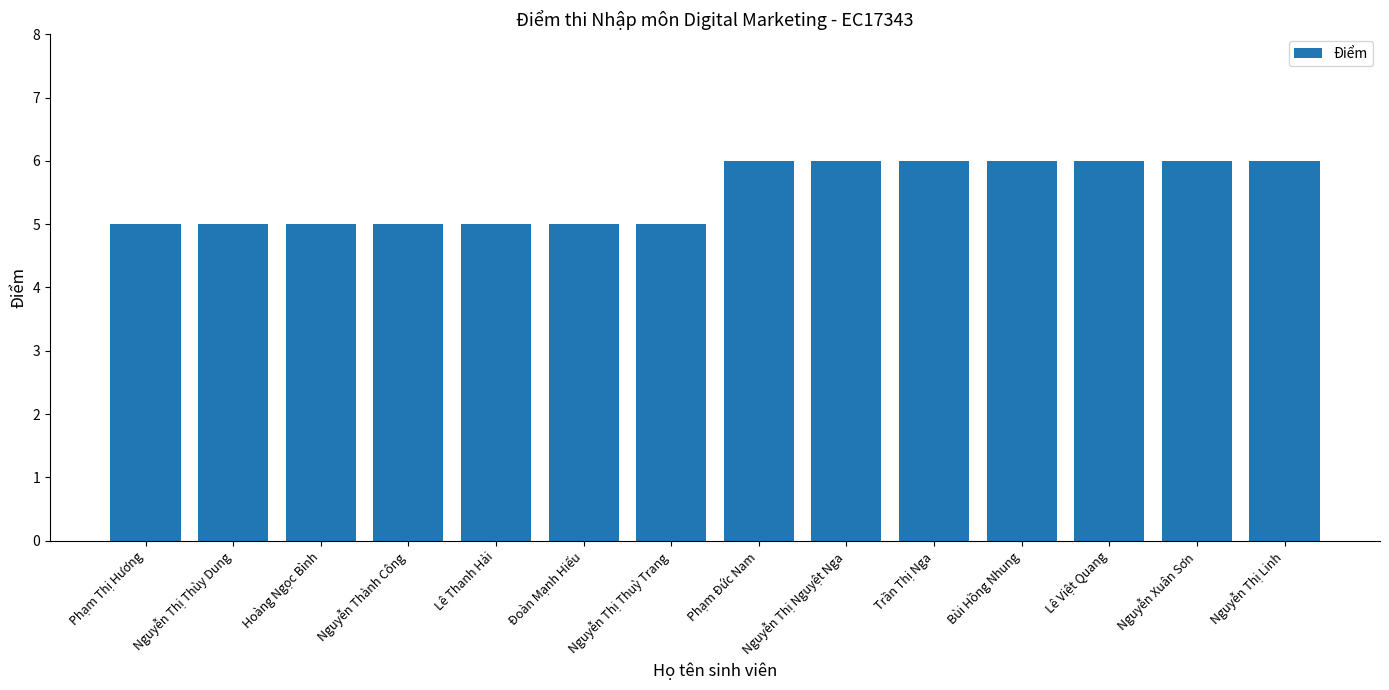

What is the average value?

6